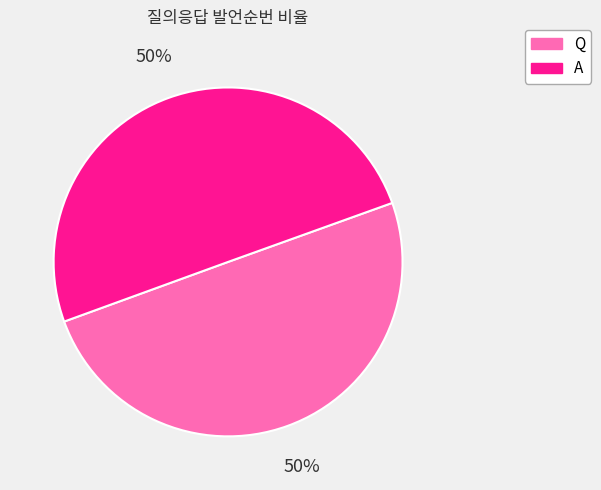

Is it true that Q is 38% of the pie?

False